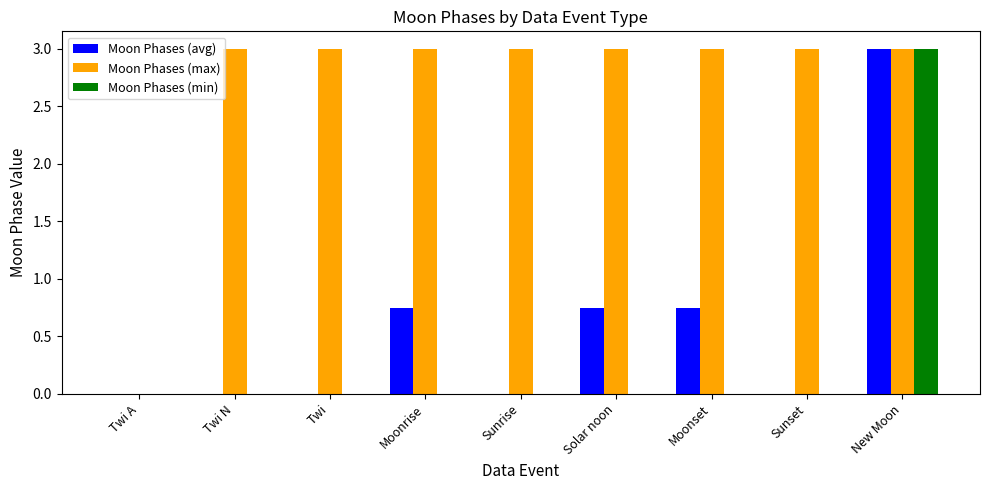

The value of Moon Phases (min) at Twi N is 1.1. True or false?

False